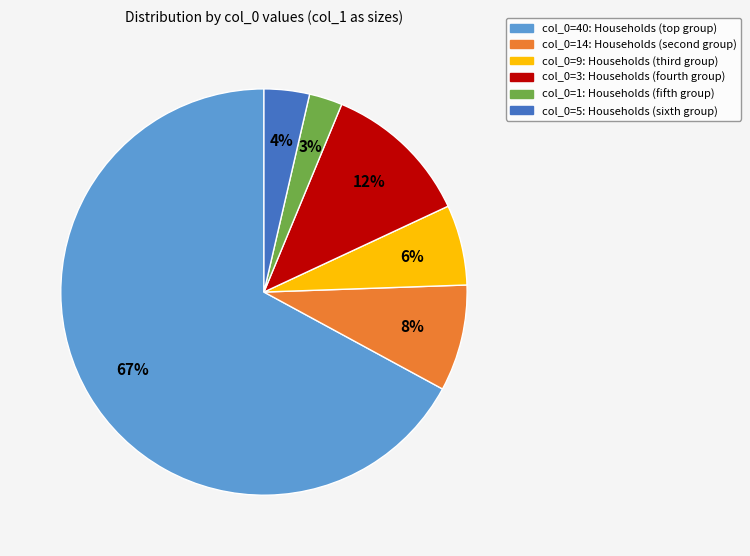

Is there any slice that represents more than half of the pie?

Yes